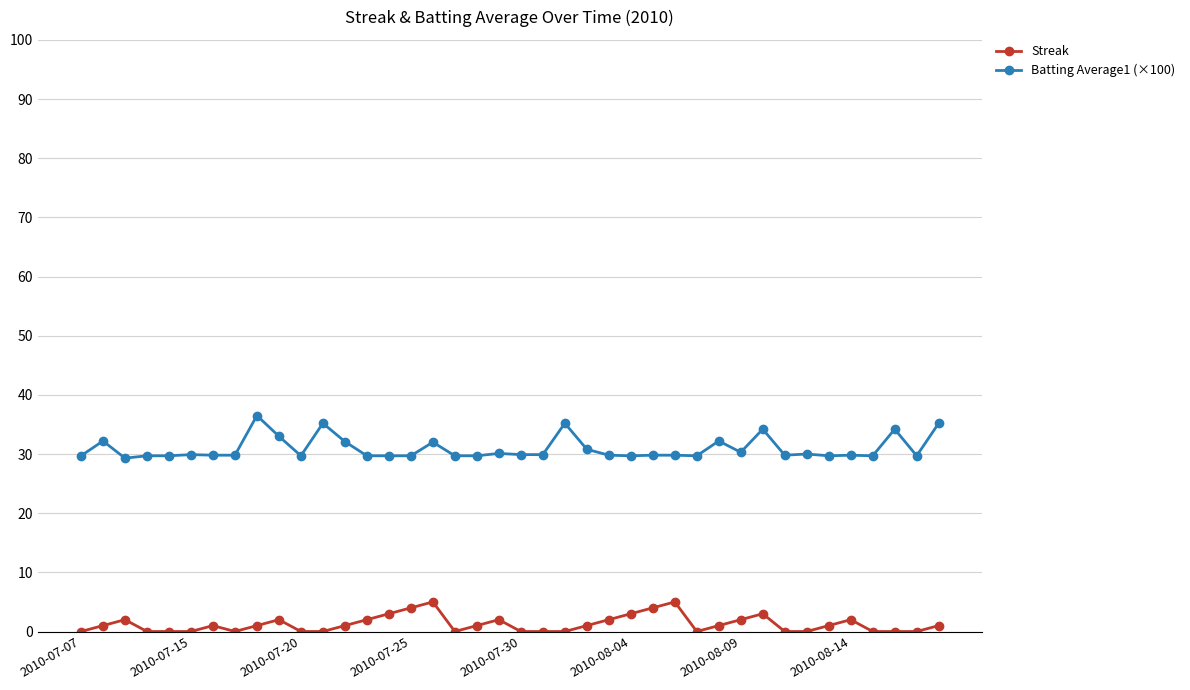

Which series has the widest spread of values?

Batting Average1 (×100)